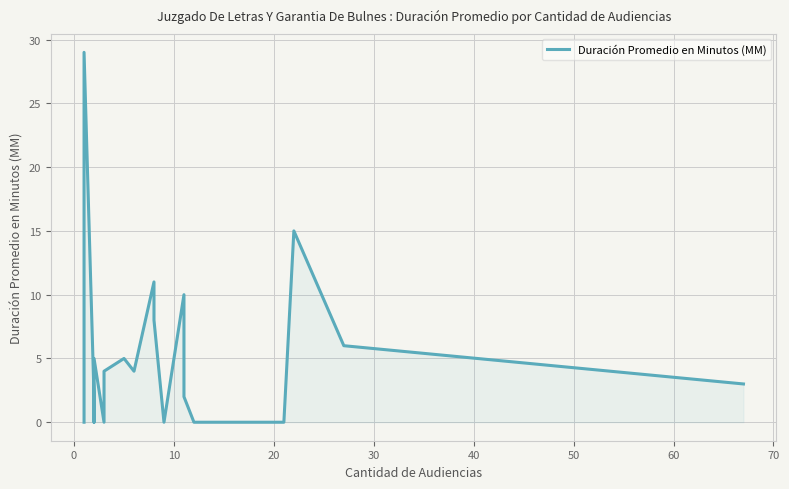

How many interior local valleys (lower than both neighbors) does the data have?

3